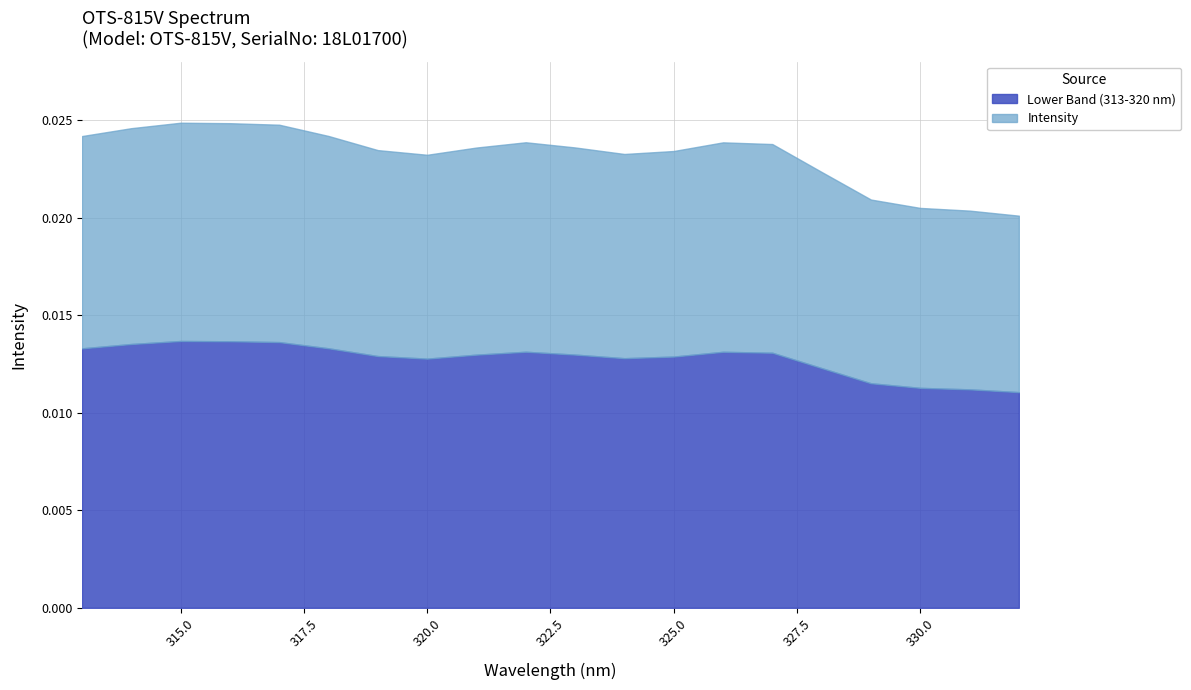

True or false: 313-320 nm and Intensity cross at least once.

False